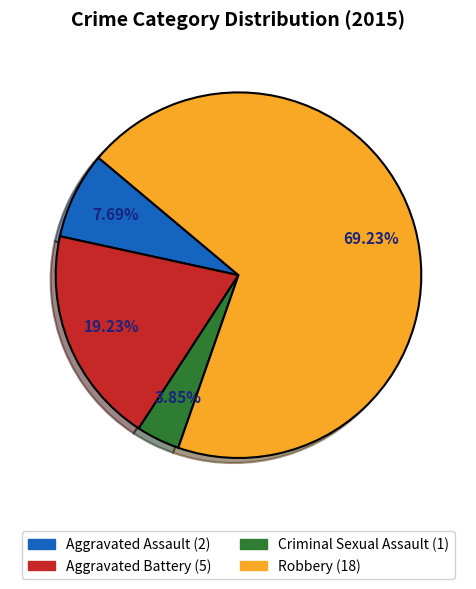

Is there a majority slice in this chart?

Yes